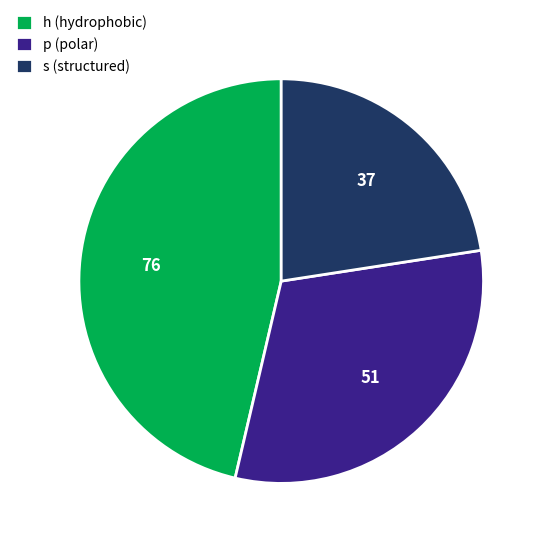

What is the ratio of the value at s (structured) to the value at p (polar)?

0.7